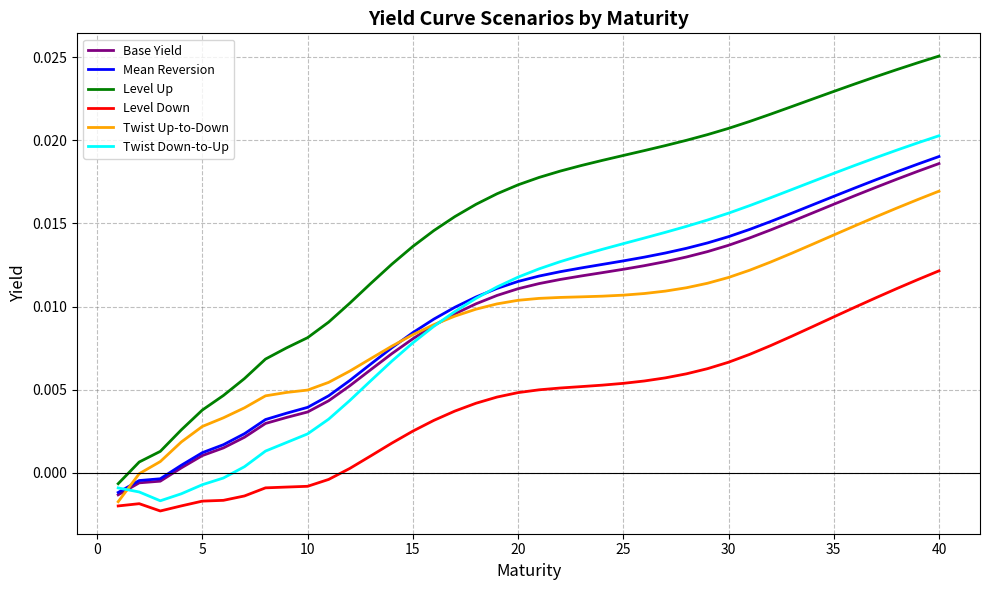

Does the chart display data point markers on the line(s)?

No